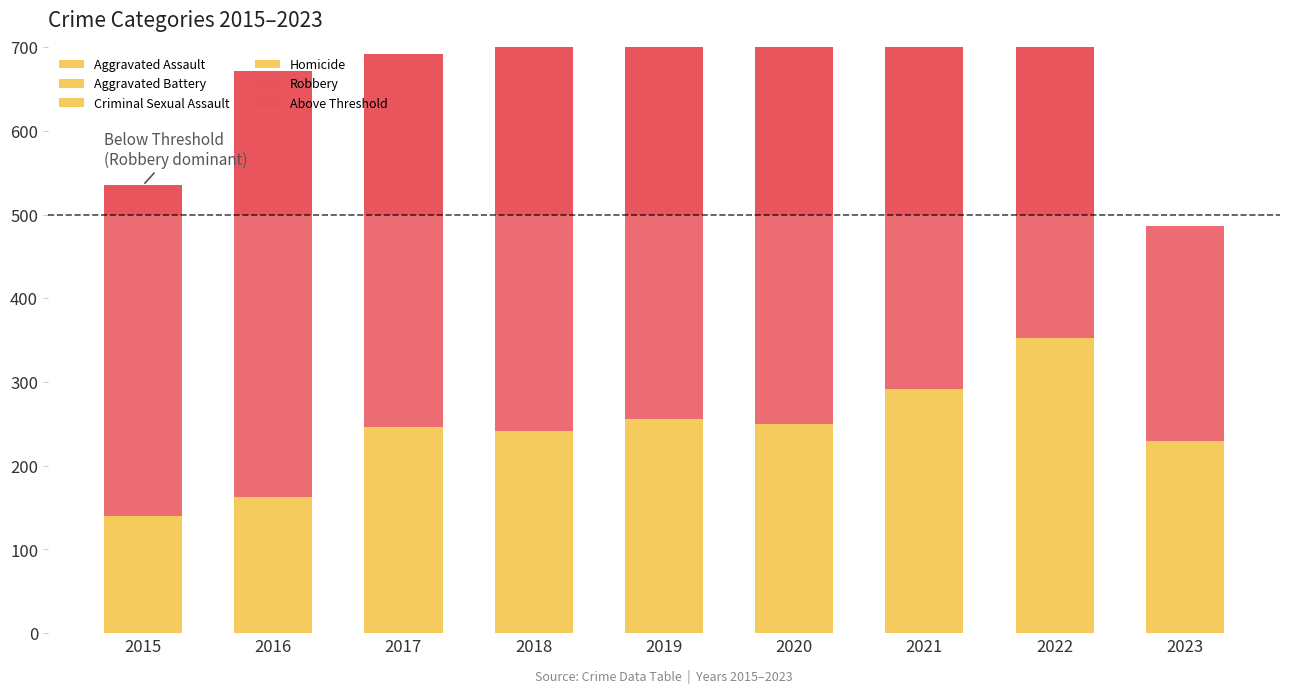

Between 2016 and 2017, which is larger?

2017